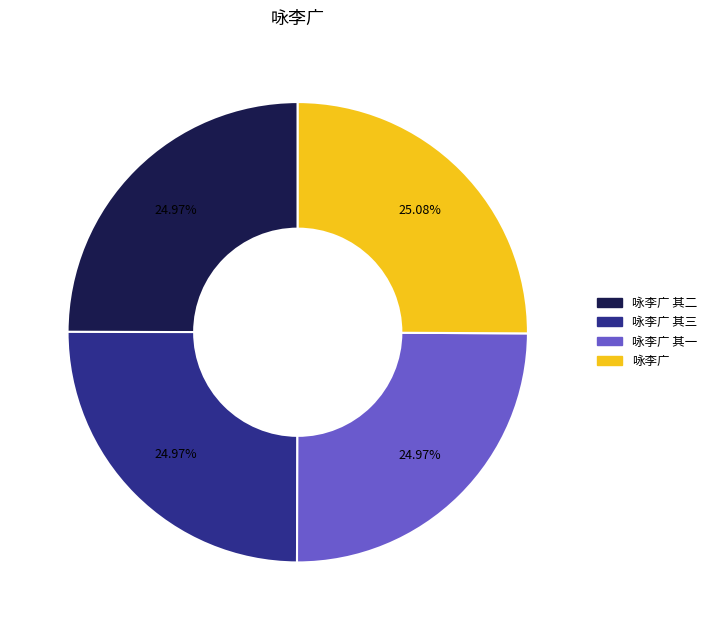

Does any single category account for the majority?

No